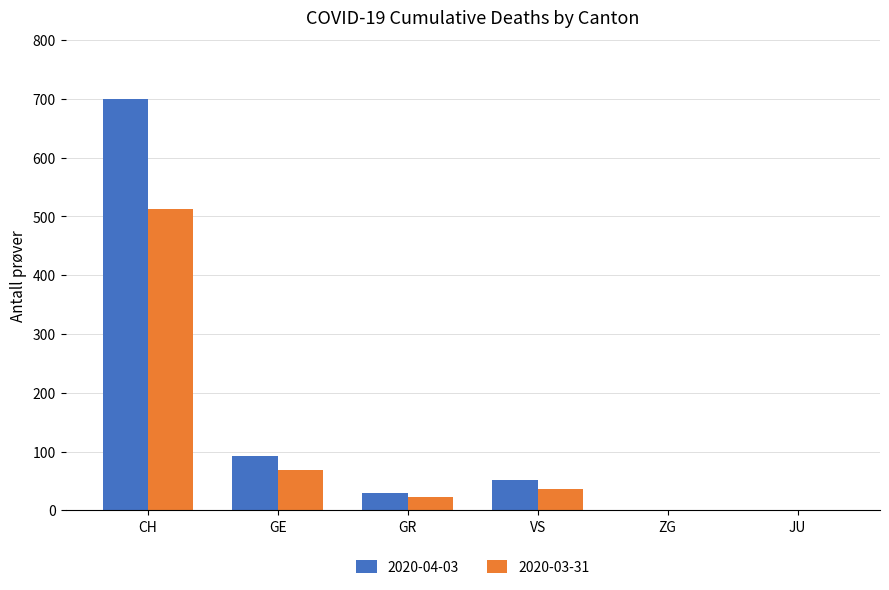

What is the greatest value displayed?

700